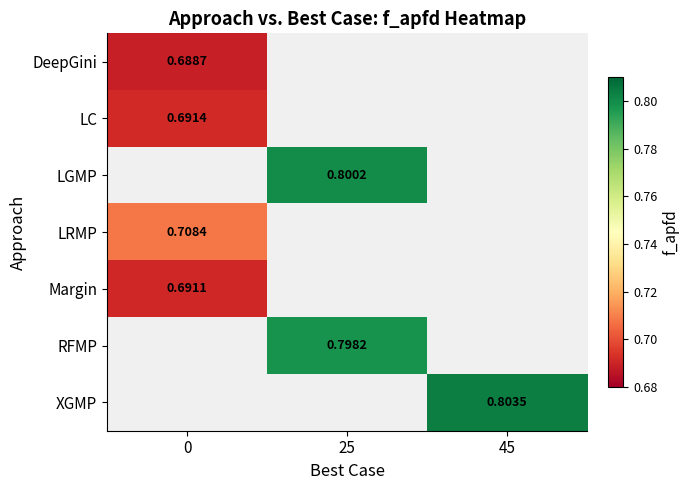

How many data points does each series have?

3